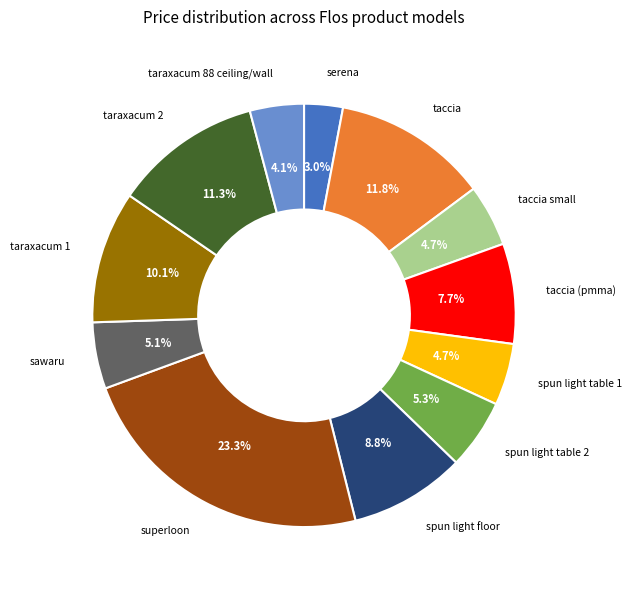

How many segments does this pie chart have?

12